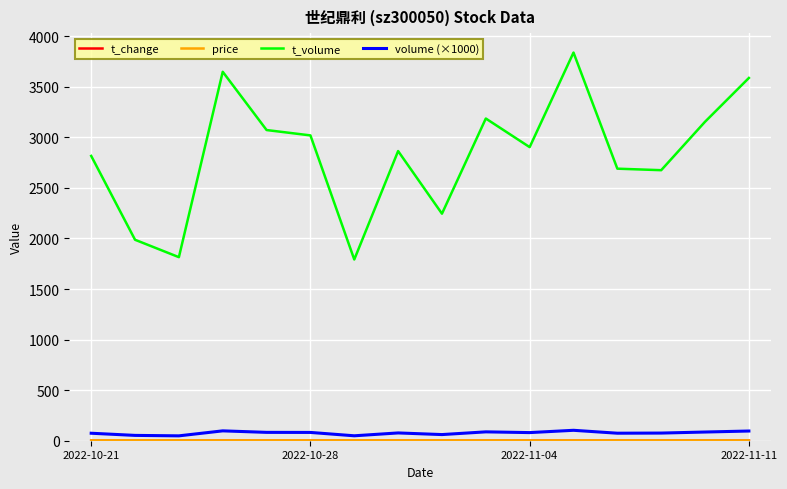

Which series has the largest total across all categories?

t_volume